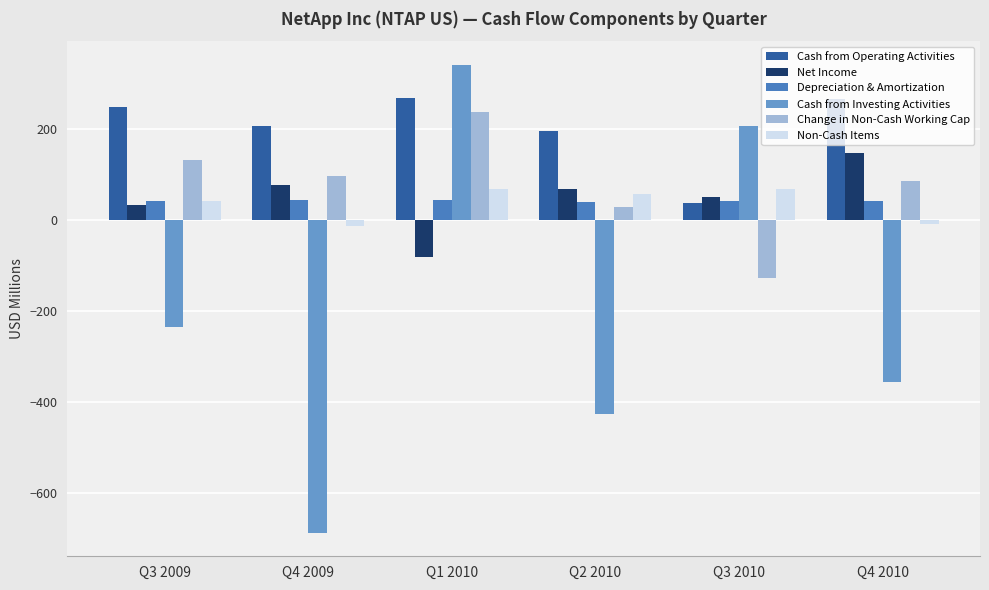

What is the highest value of the Cash from Investing Activities series?

342.4